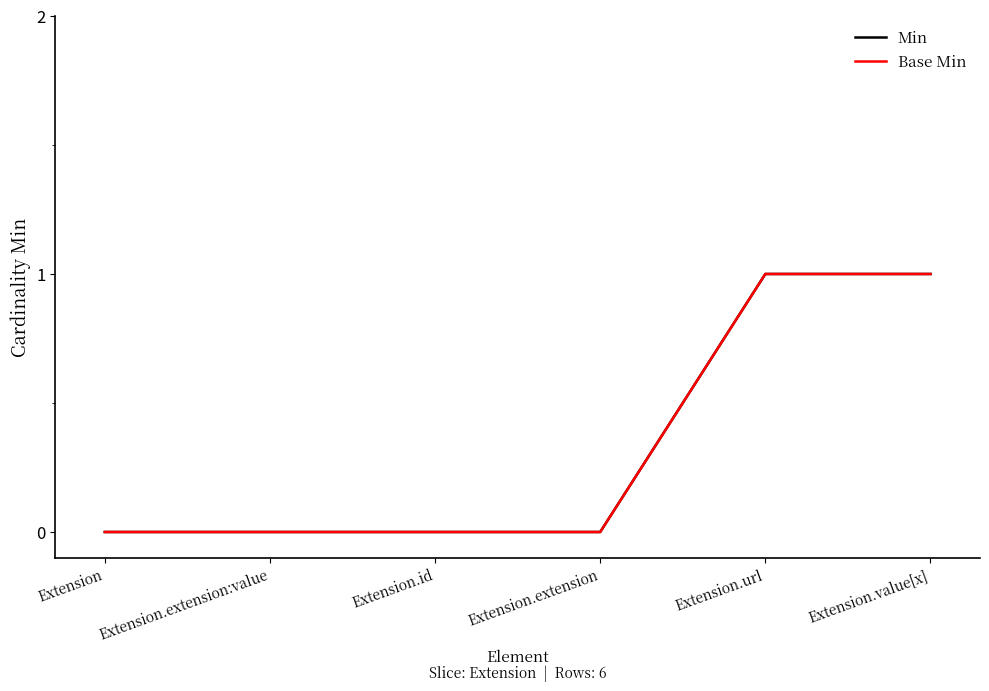

Which category has the lowest value in the Min series?

Extension